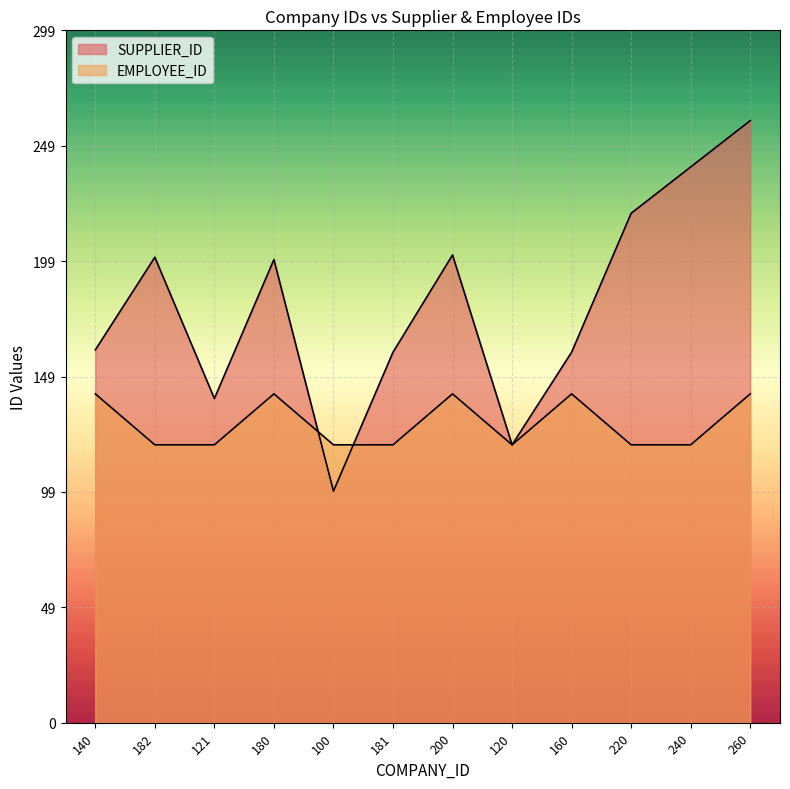

Which has a higher value, 260 or 200?

260